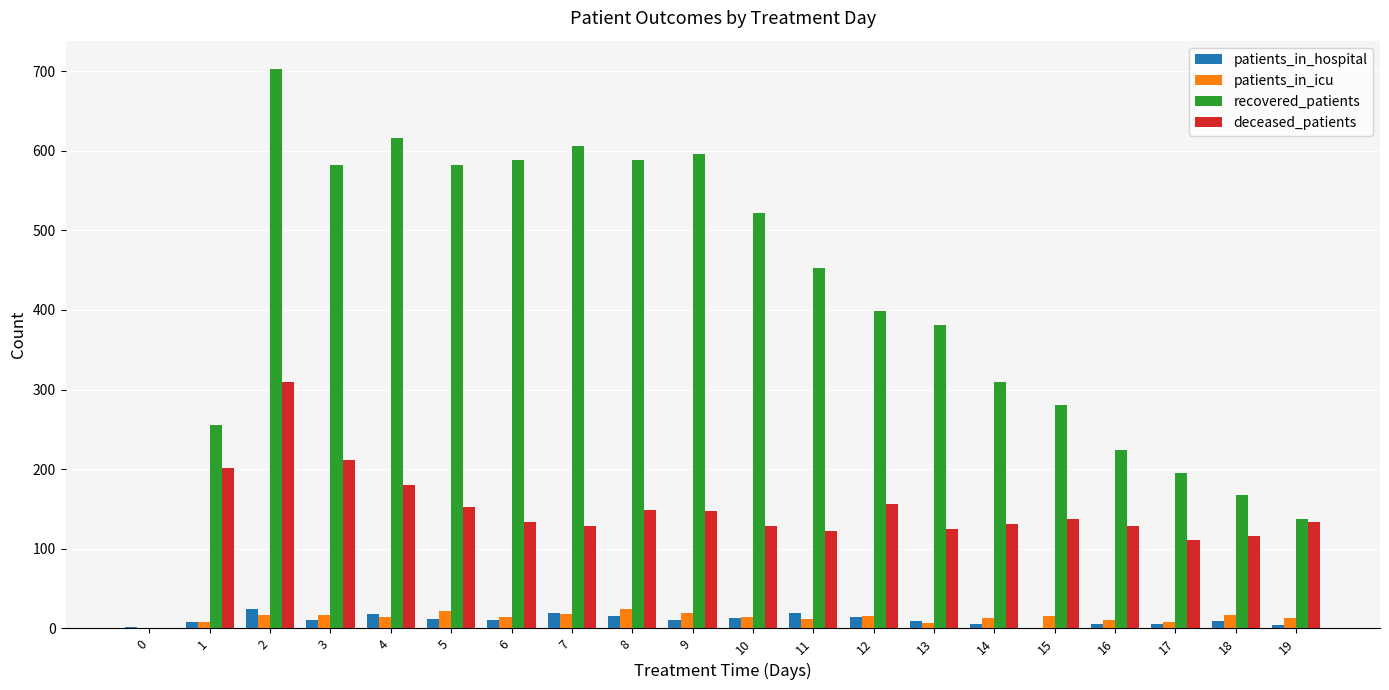

What is the sum of all patients_in_hospital values?

215